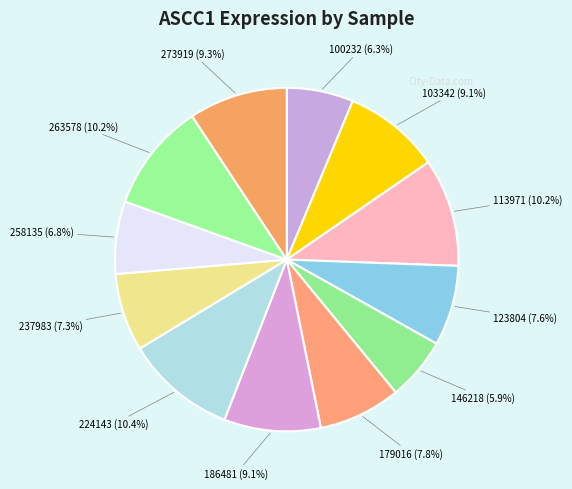

Does 224143 account for over 50% of the chart?

No